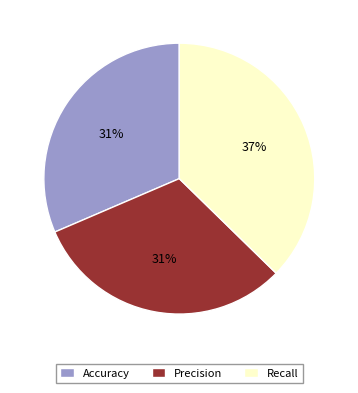

Does any single category account for the majority?

No